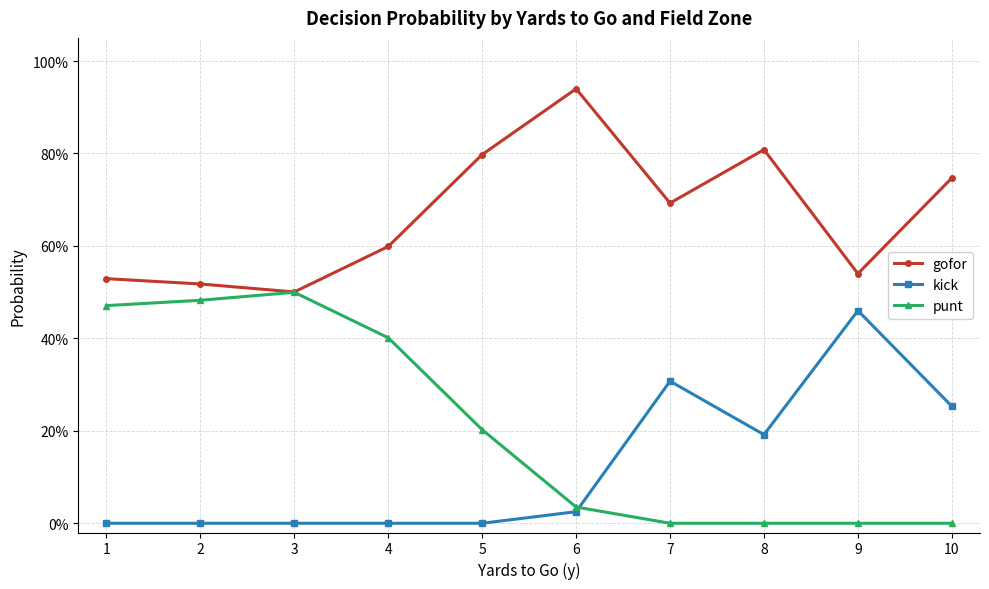

What are all the series names shown in the legend?

gofor, kick, punt